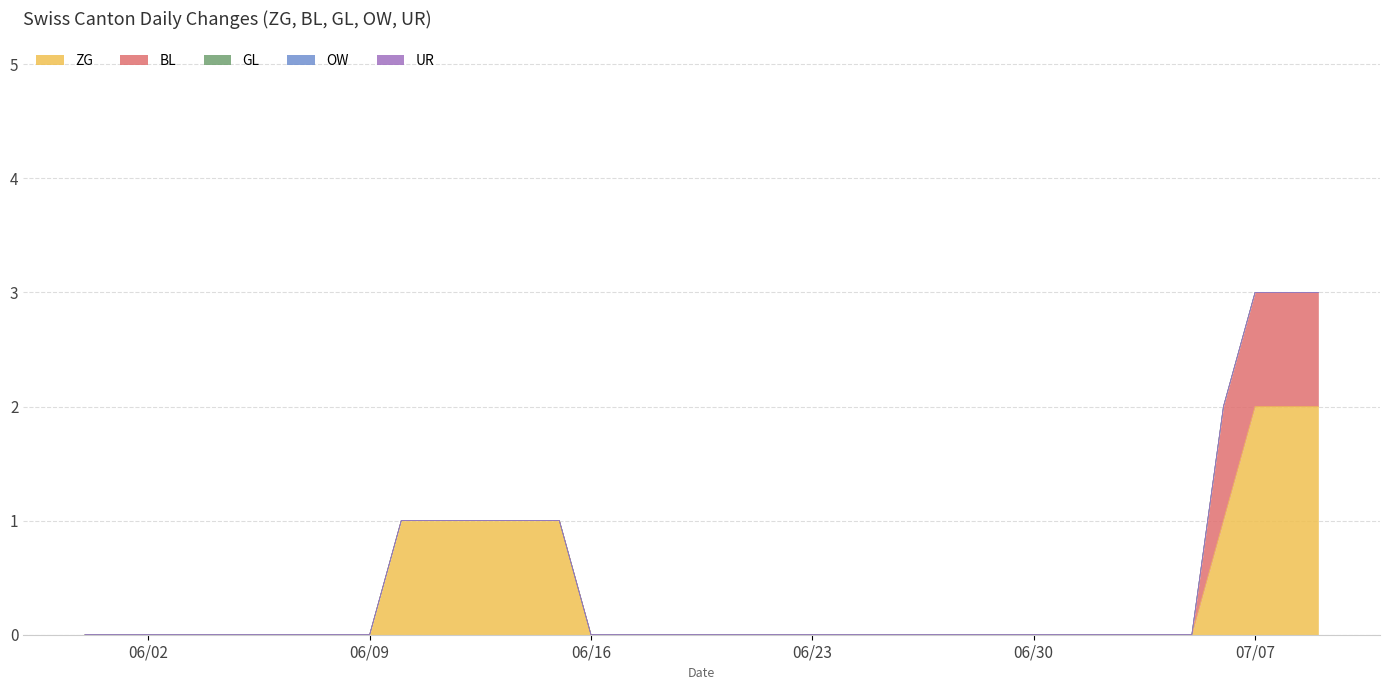

Which series has the largest range (max minus min)?

ZG